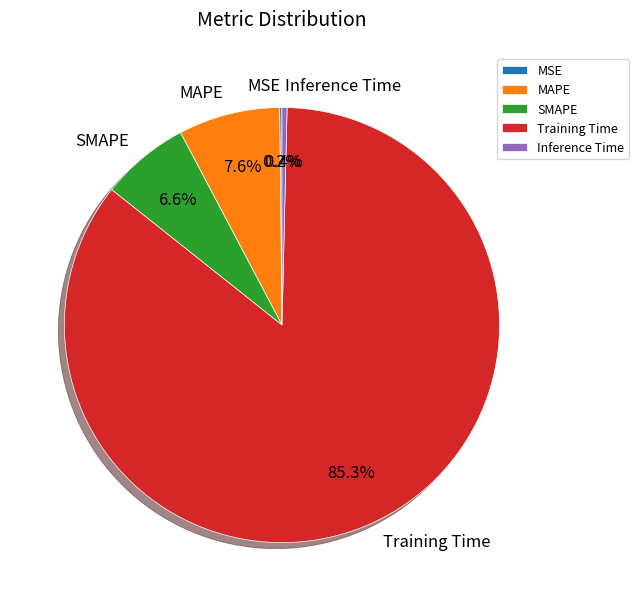

Which category has the biggest portion of the pie?

Training Time